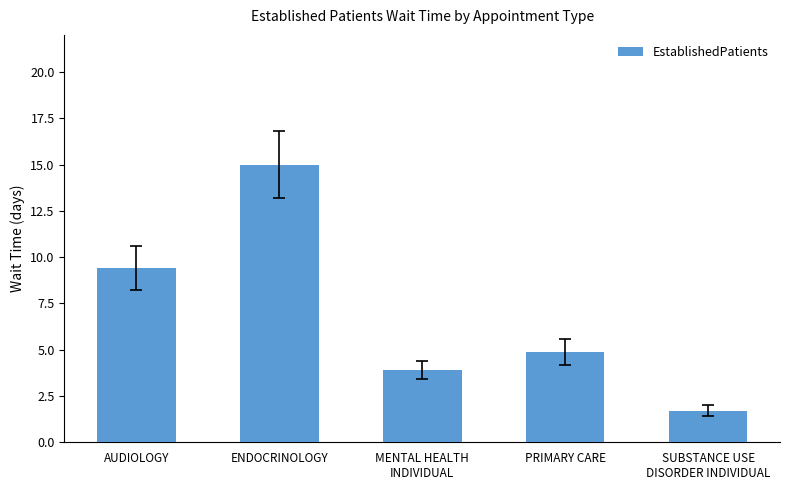

Reading right to left, what are all the values shown in this chart?

SUBSTANCE USE
DISORDER INDIVIDUAL=1.7	PRIMARY CARE=4.9	MENTAL HEALTH
INDIVIDUAL=3.9	ENDOCRINOLOGY=15.0	AUDIOLOGY=9.4